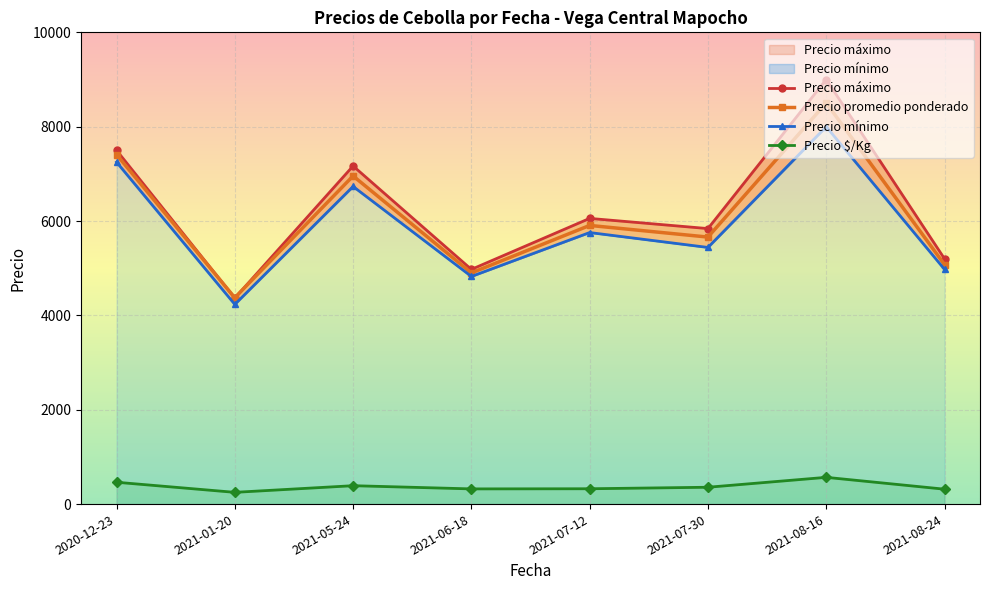

What is the sum of all Precio promedio ponderado values?

48786